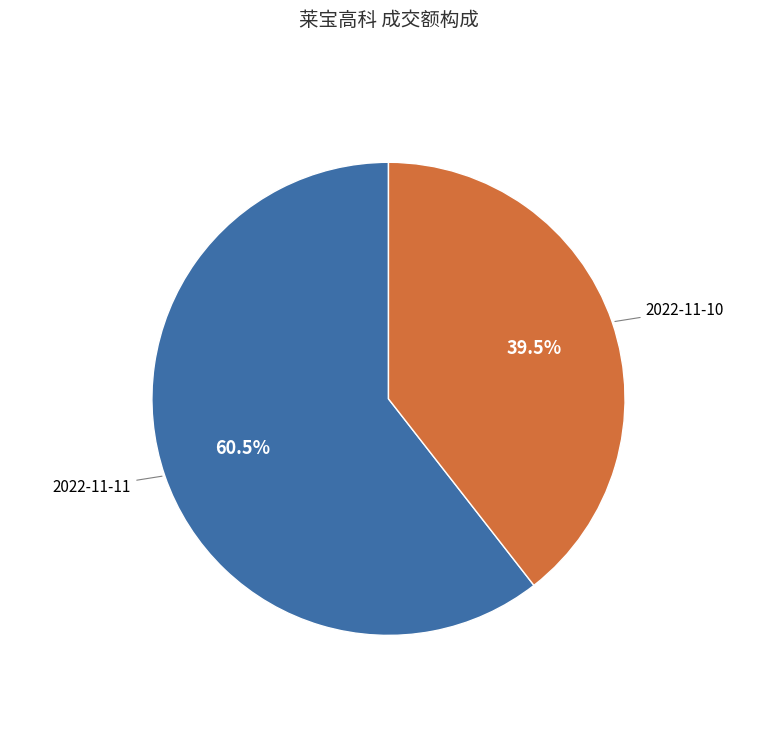

Is there any slice that represents more than half of the pie?

Yes